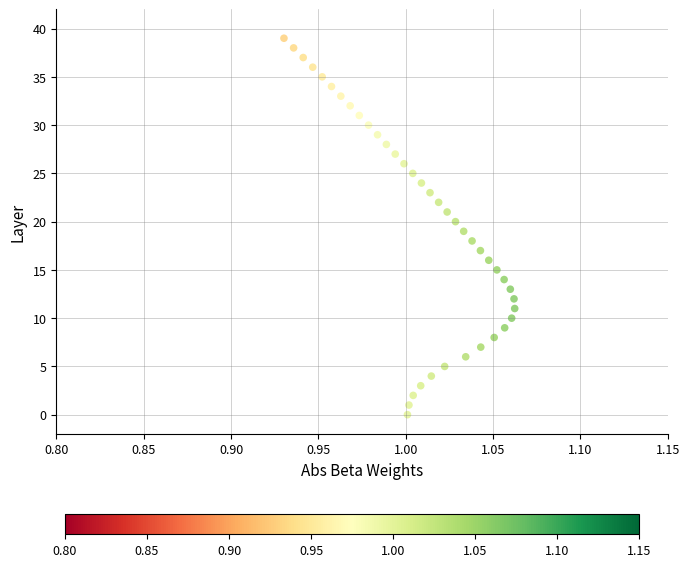

What is the range of Y values (max minus min)?

39